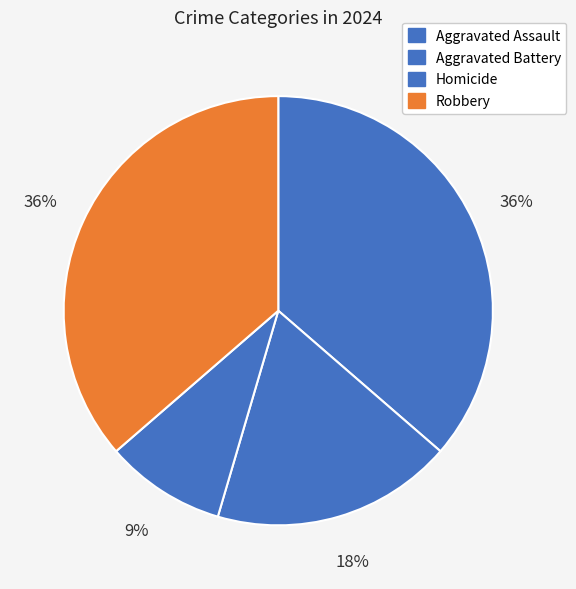

What is the largest slice in the pie chart?

Aggravated Assault